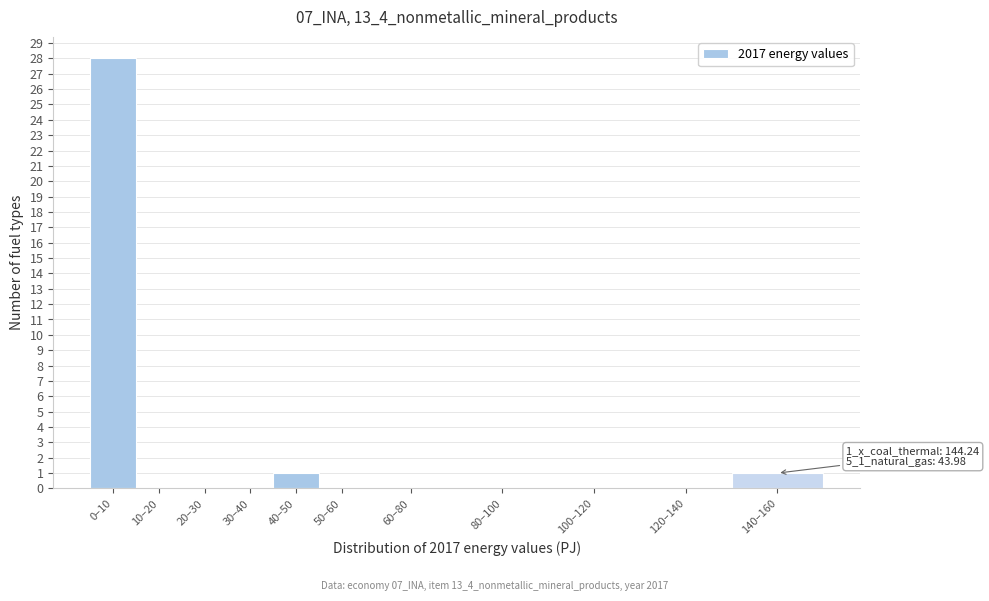

Reading left to right, transcribe all the data shown in this chart.

0–10=28	10–20=0	20–30=0	30–40=0	40–50=1	50–60=0	60–80=0	80–100=0	100–120=0	120–140=0	140–160=1